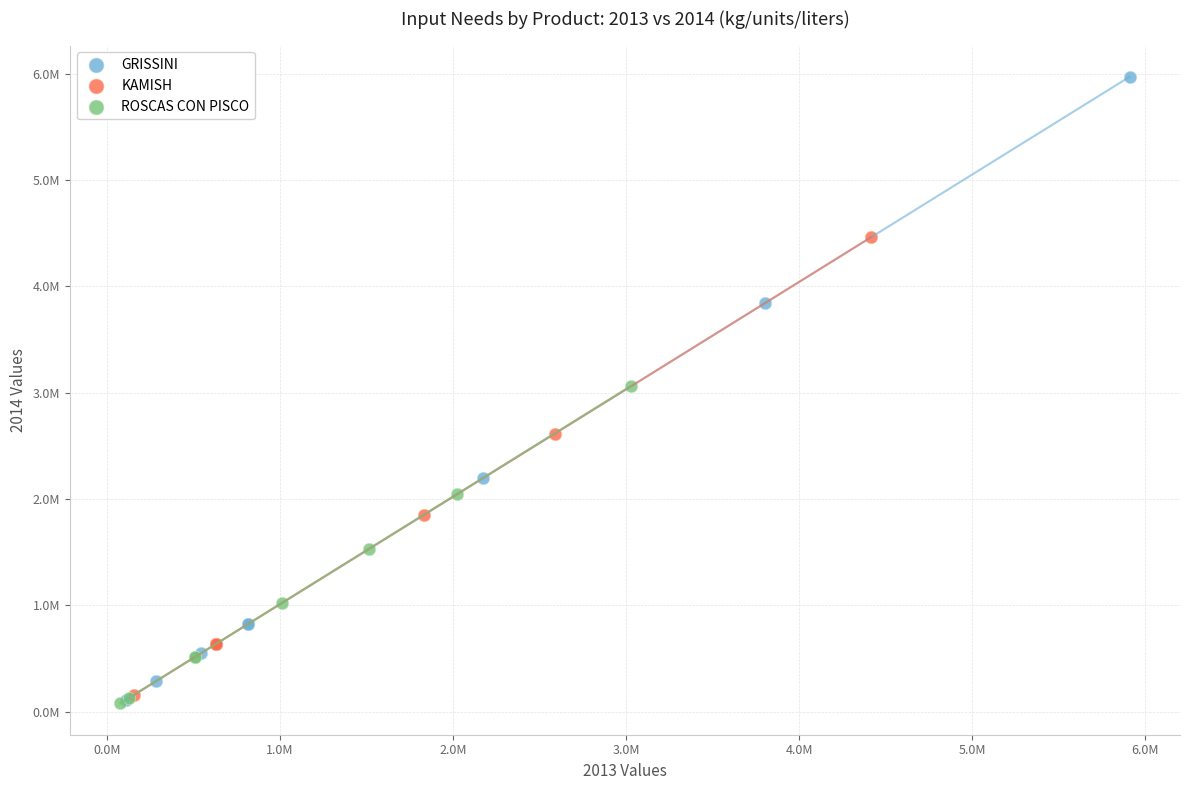

Which series contains the highest Y value?

GRISSINI